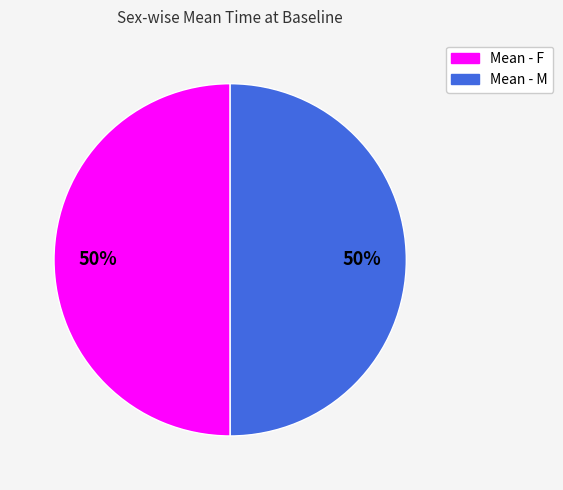

How many slices are in this pie chart?

2